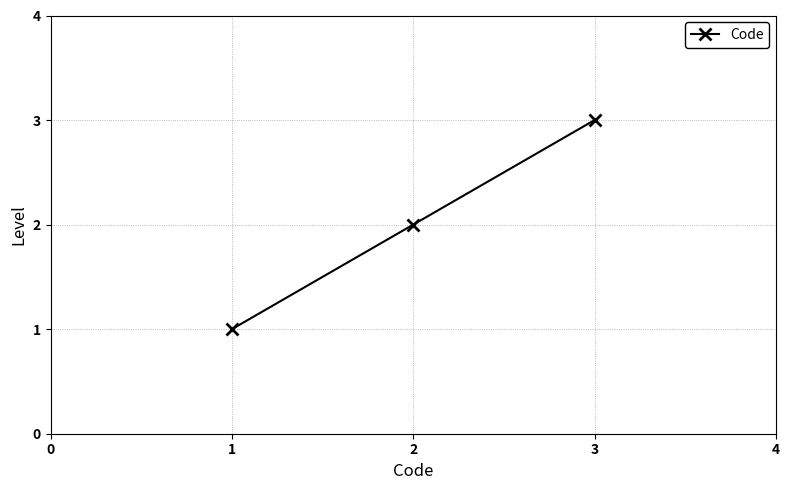

Count the values in the range 1 to 3.

3